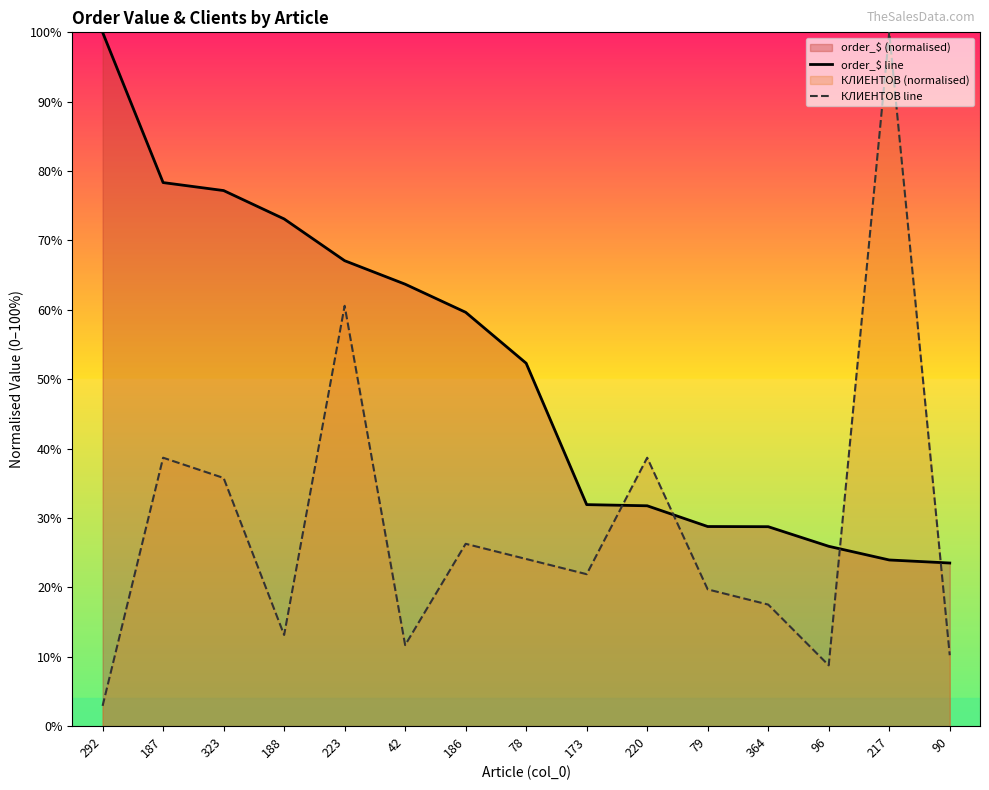

How many data points in order_$ line are less than 52?

7